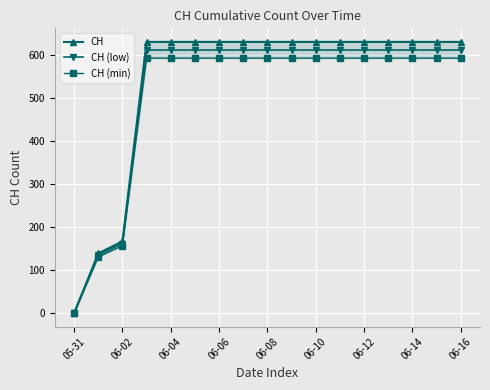

Is it true that CH (low) equals 396.6 at 05-31?

False